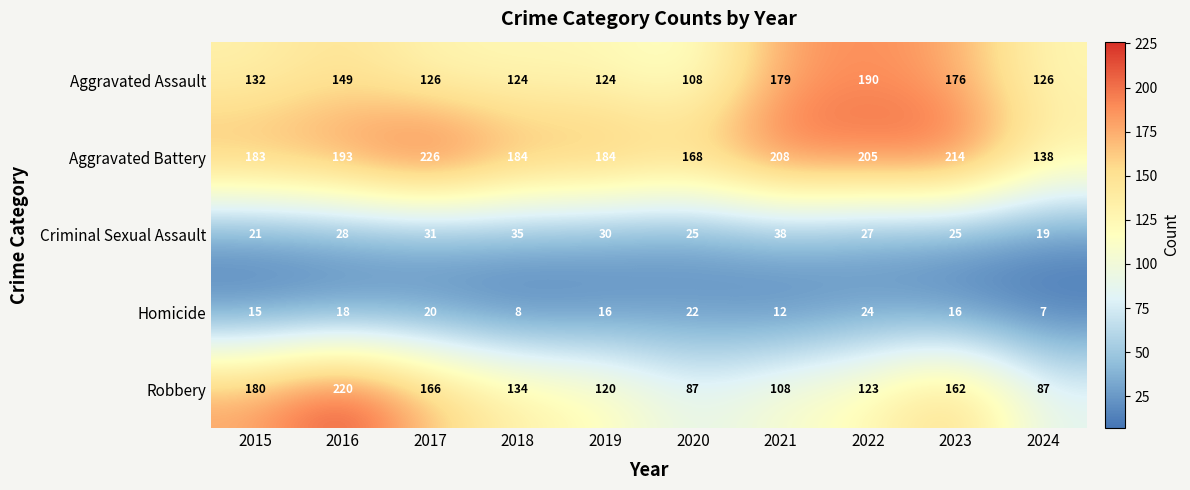

At which label does Robbery reach its peak?

2016